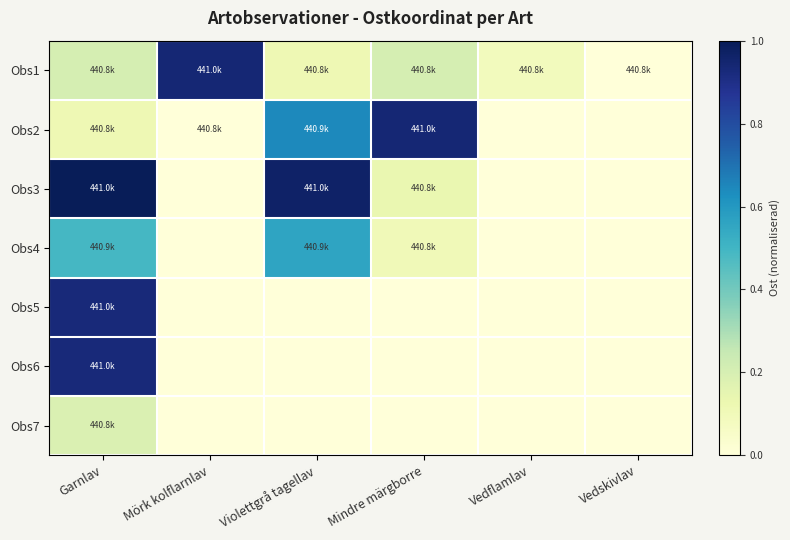

At which category is the sum across all series the highest?

Garnlav